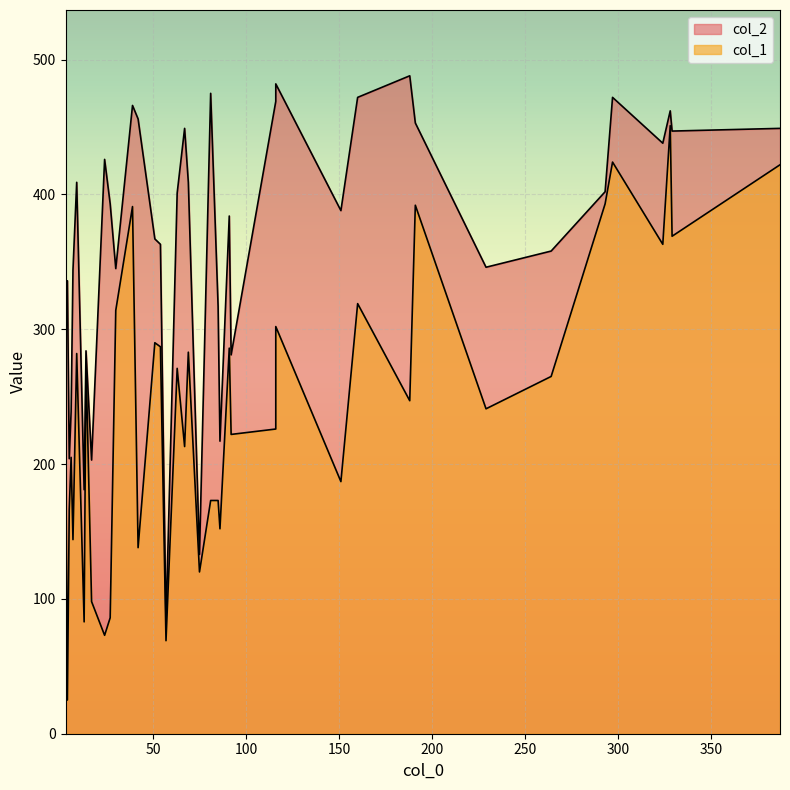

Which category has the highest value in the col_2 series?

188